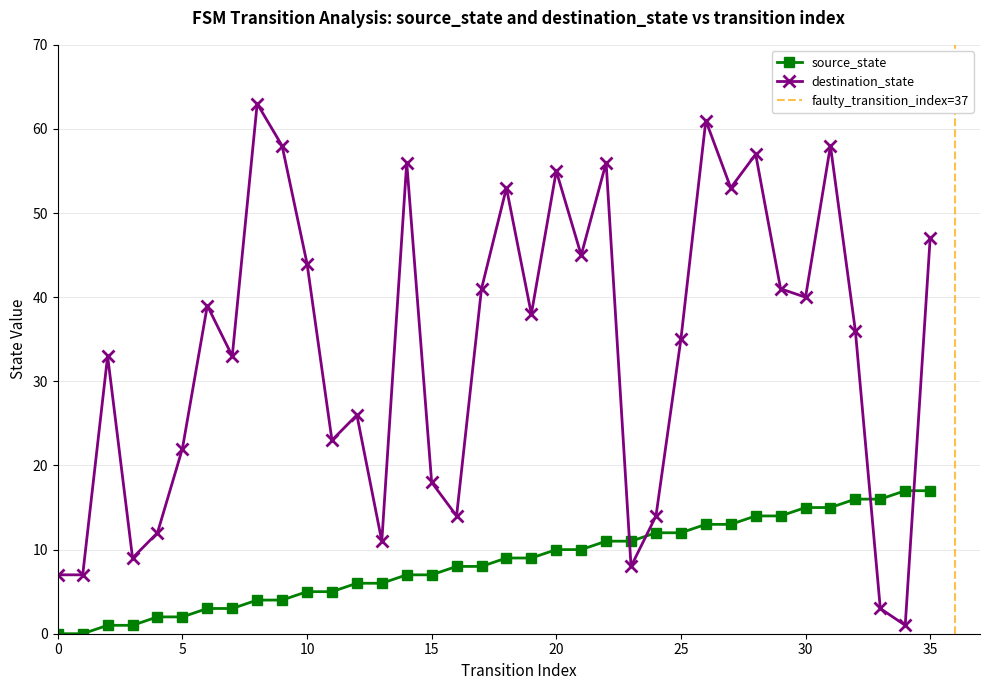

What is the total value across all series at 4?

14